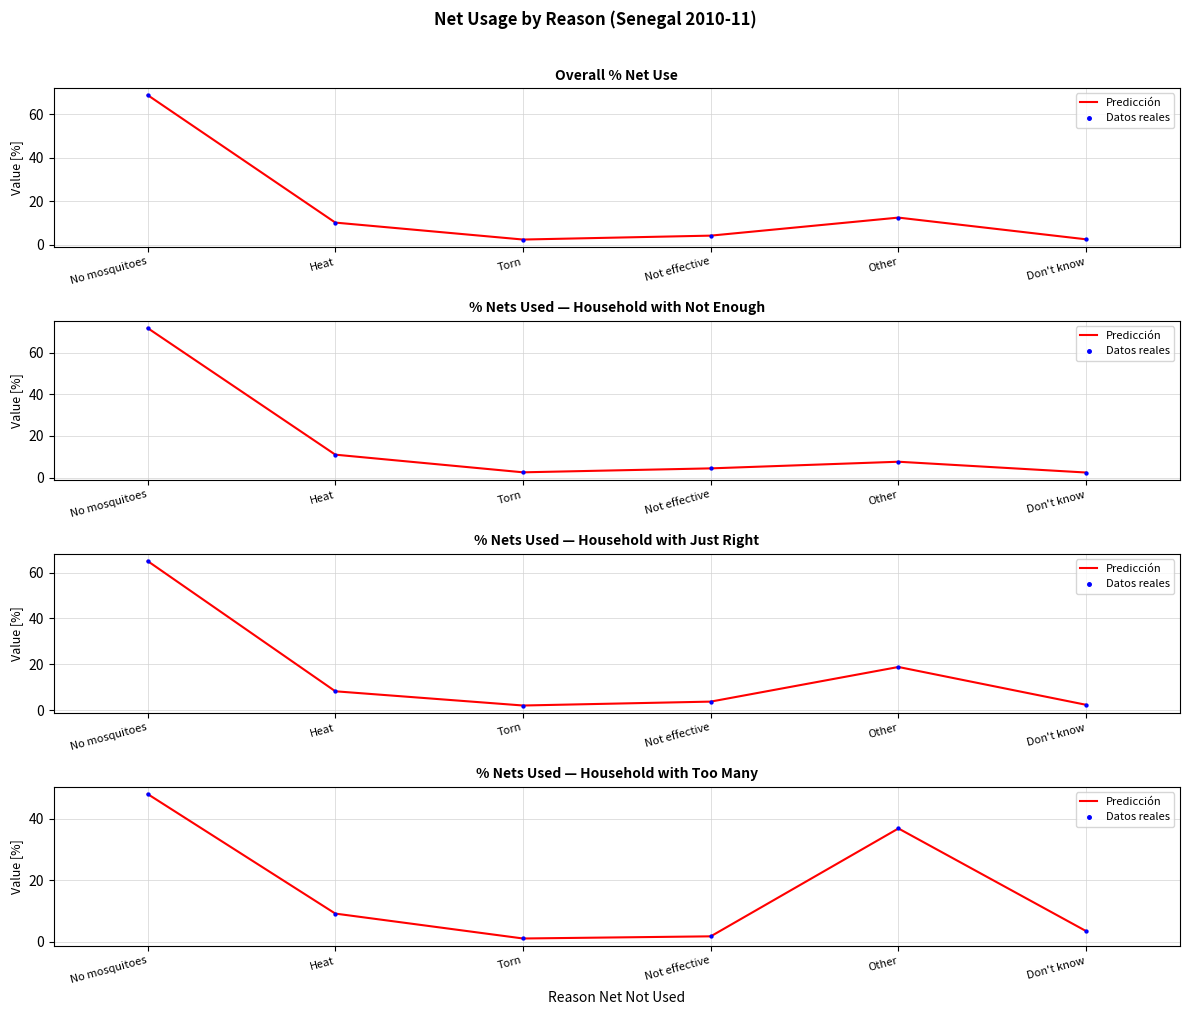

Which series has the largest total across all categories?

Predicción